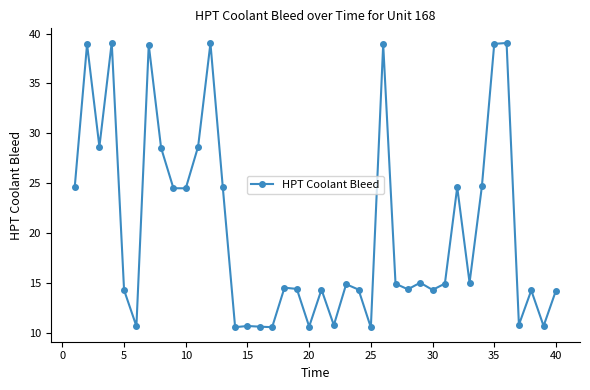

What is the sum of all values?

816.2